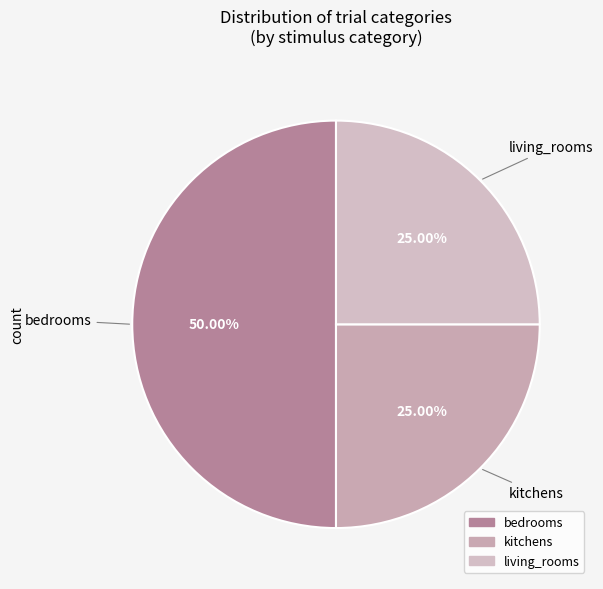

How much of the chart is everything except kitchens?

75.0%